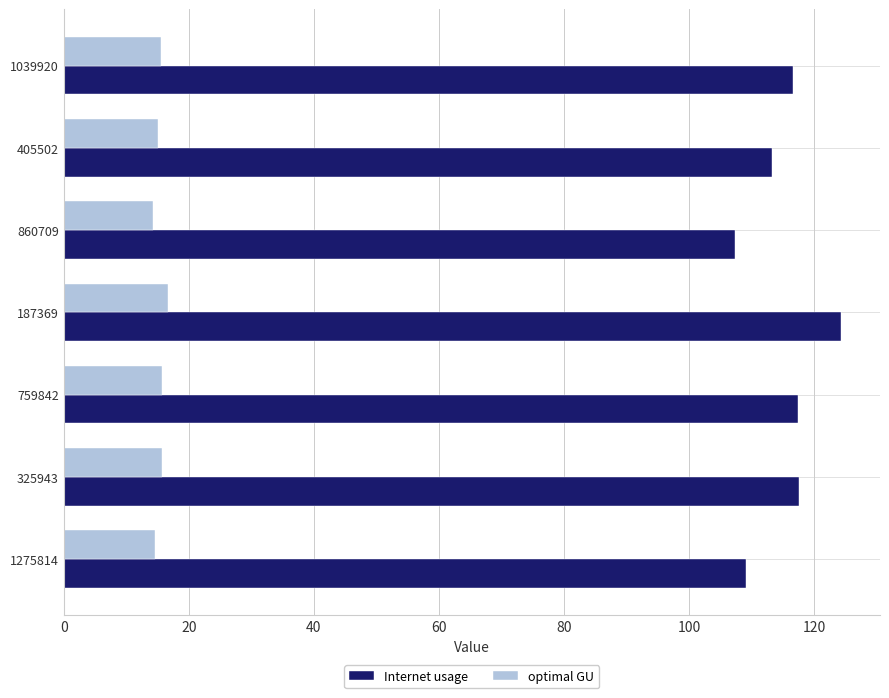

What is the sum of all optimal GU values?

107.7